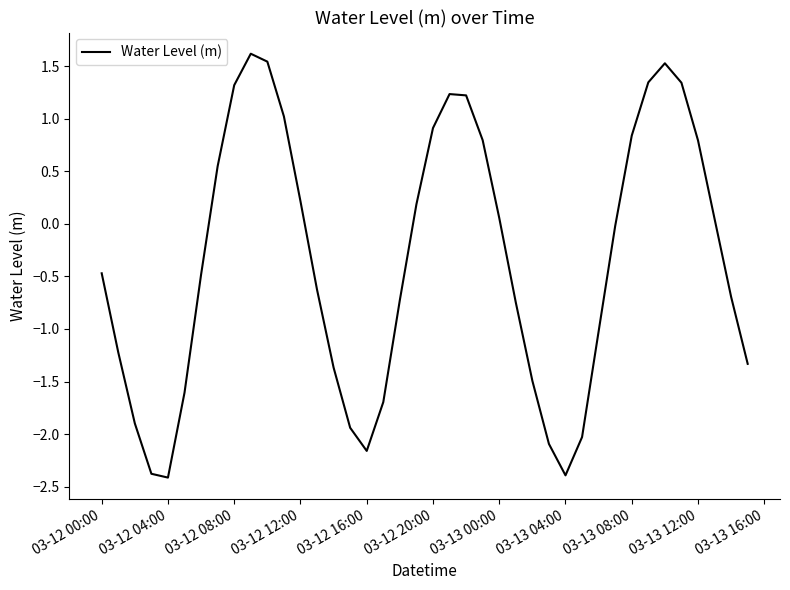

What is the greatest value displayed?

1.6